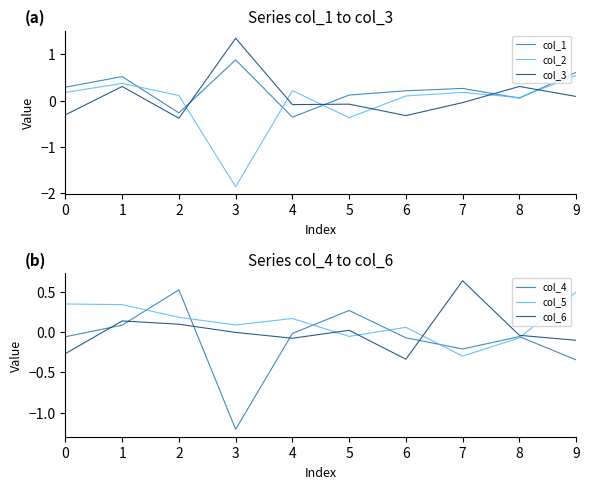

Is it true that col_1 equals 0.1 at 0?

False